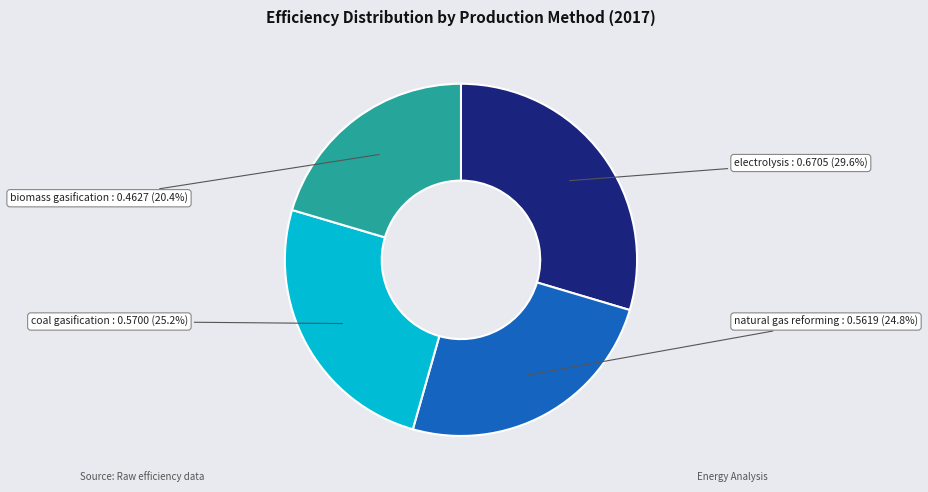

Is the sum of coal gasification and biomass gasification greater than half?

No